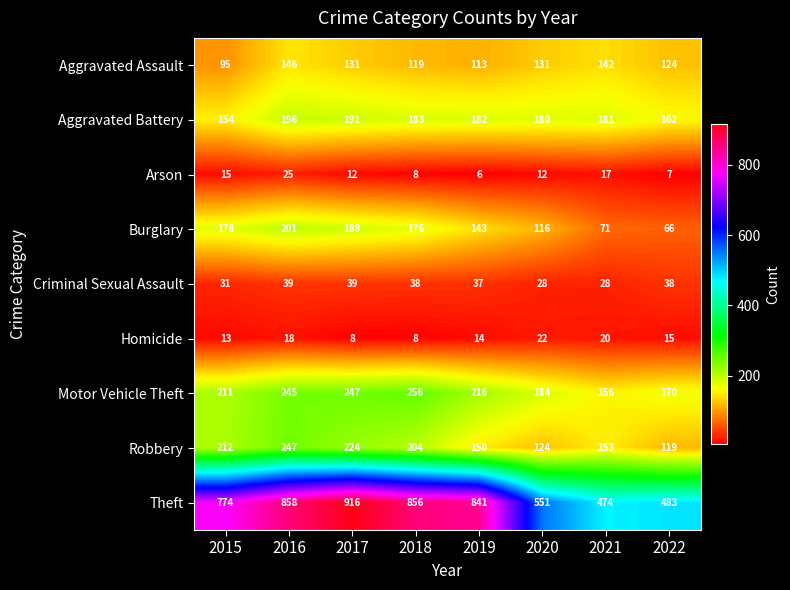

Which series has the largest range (max minus min)?

Theft